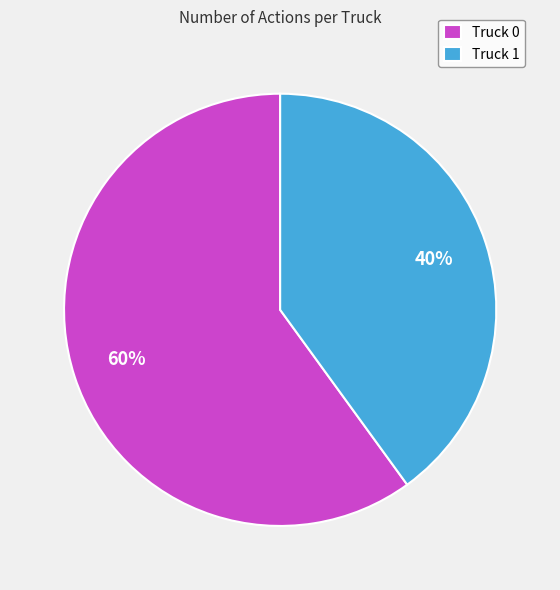

To the nearest percent, what portion does Truck 0 represent?

60%